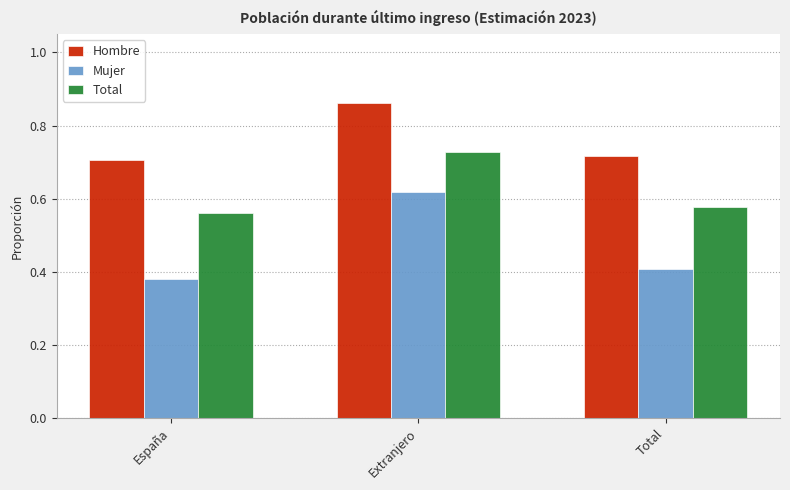

Which series has the largest range (max minus min)?

Mujer